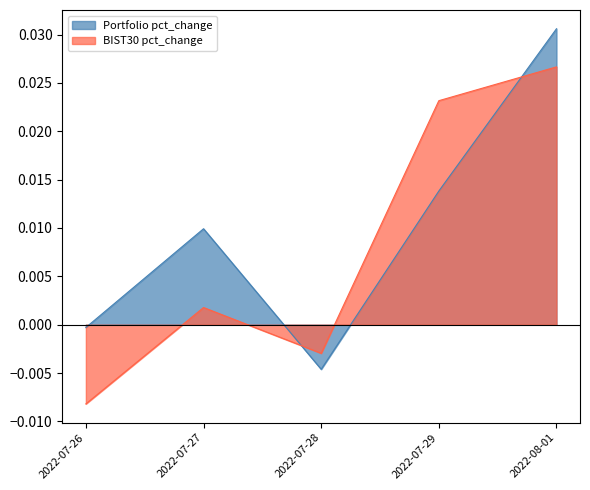

Is the value of Portfolio pct_change at 2022-07-28 greater than the value of BIST30 pct_change at 2022-07-26?

Yes